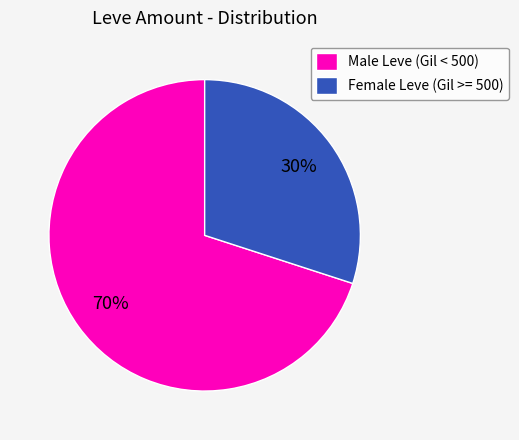

What percentage is the Male Leve (Gil < 500) slice, to the nearest percent?

70%